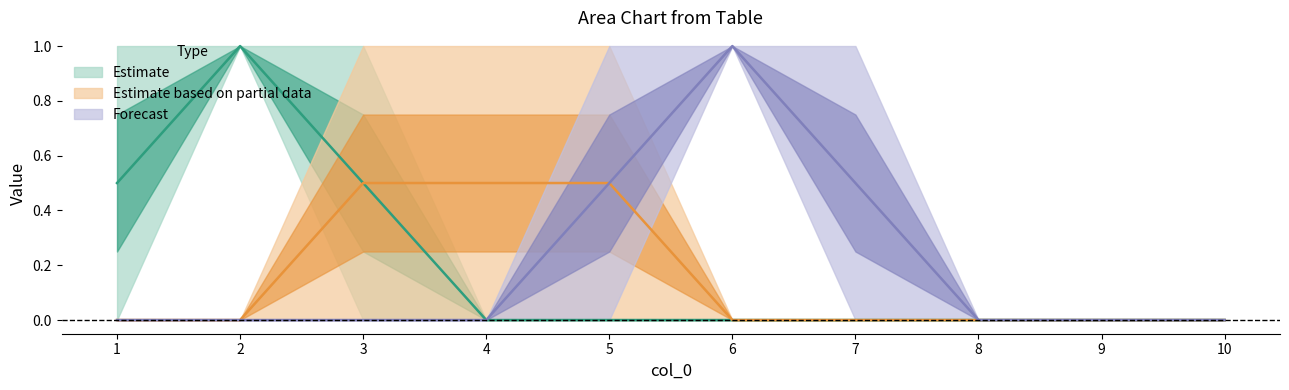

At how many categories does at least one series exceed 0?

7